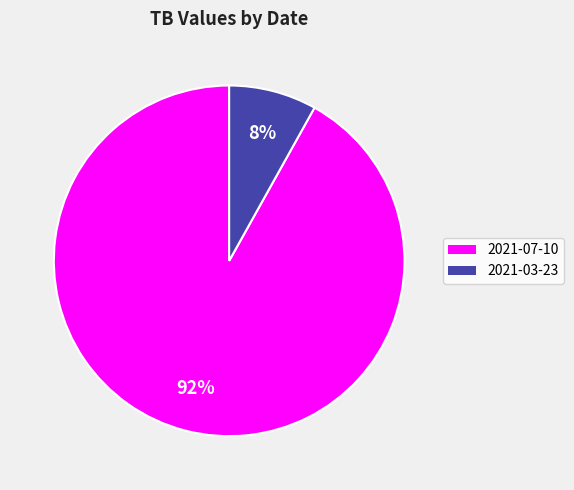

How many segments does this pie chart have?

2